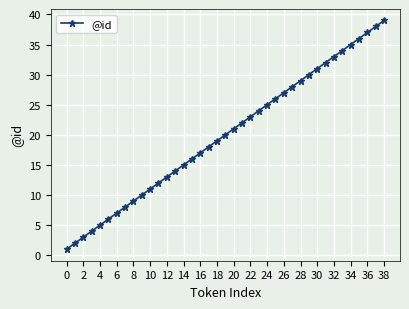

What is the value of the 3rd point from the left?

3